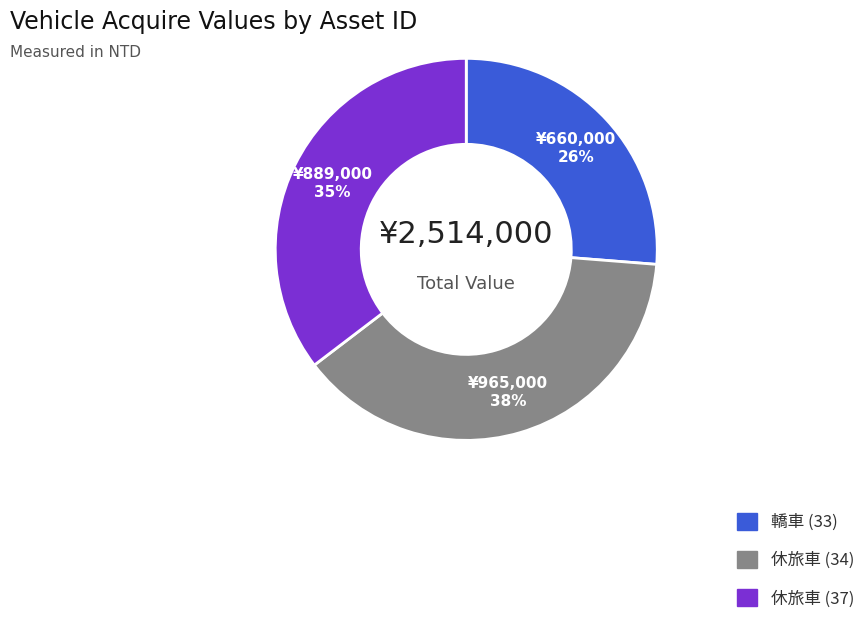

To the nearest percent, what is the difference between the largest and smallest slice percentages?

12%